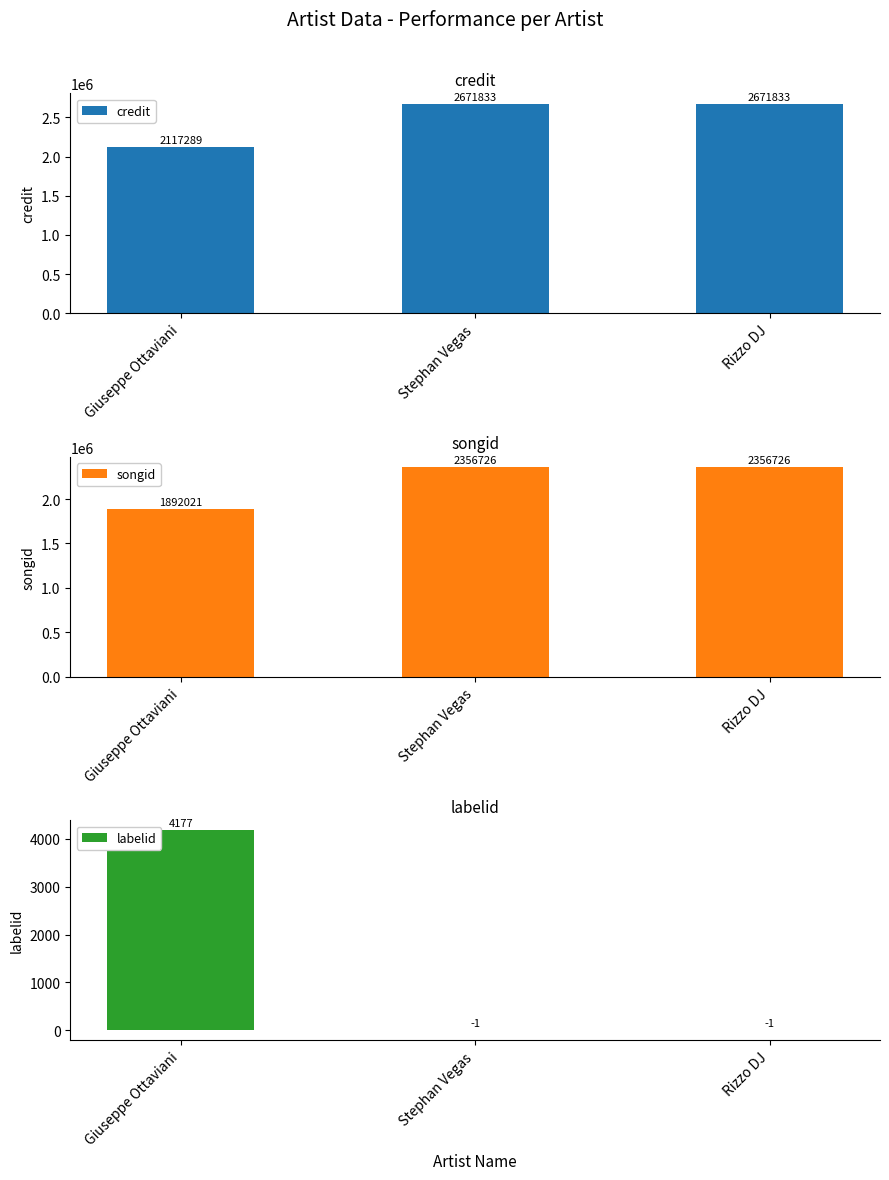

What is the label of the 2nd bar from the right?

Stephan Vegas